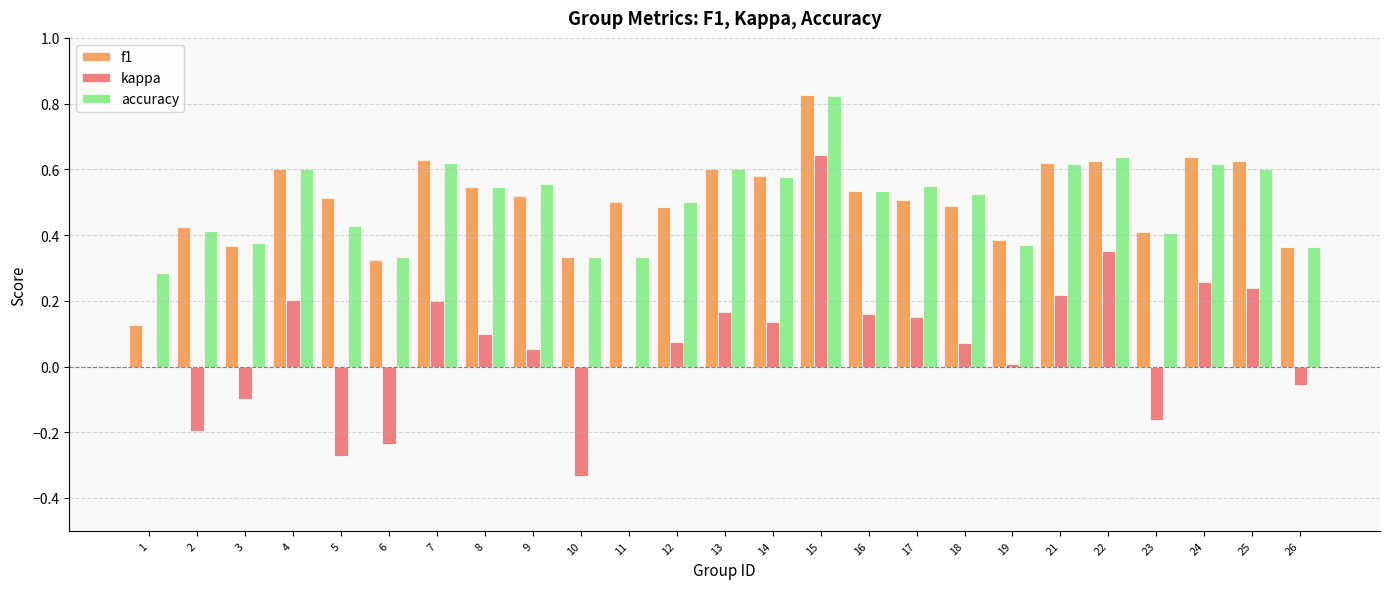

Are the bars horizontal?

No